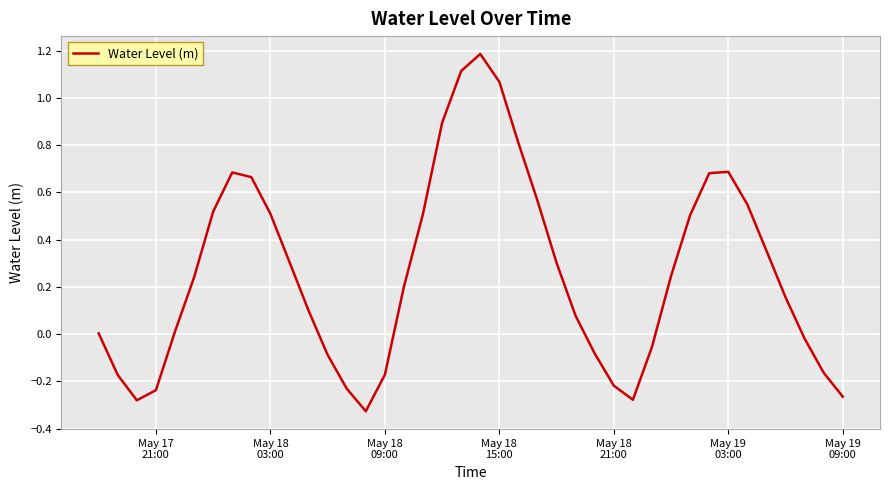

What is the difference between the maximum and minimum values?

1.5